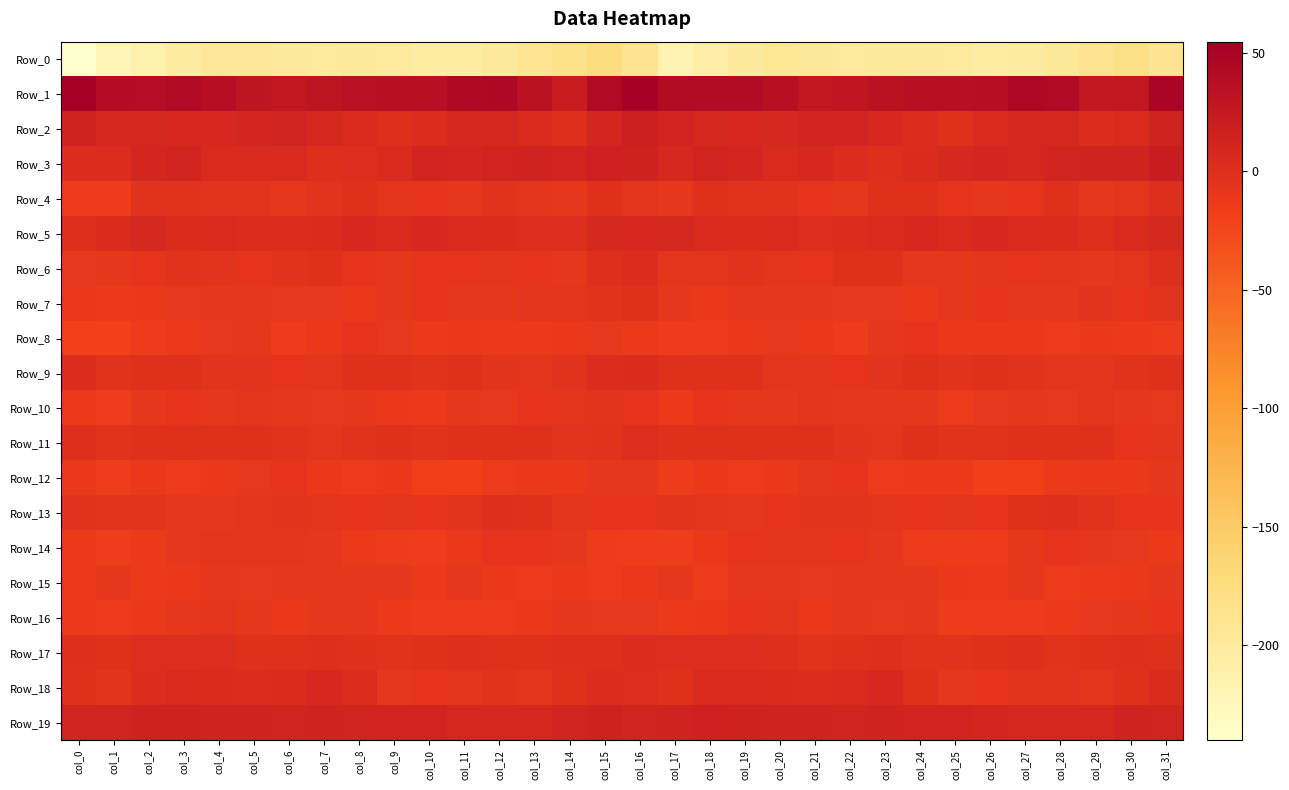

At which category does the chart reach its peak across all series?

col_16